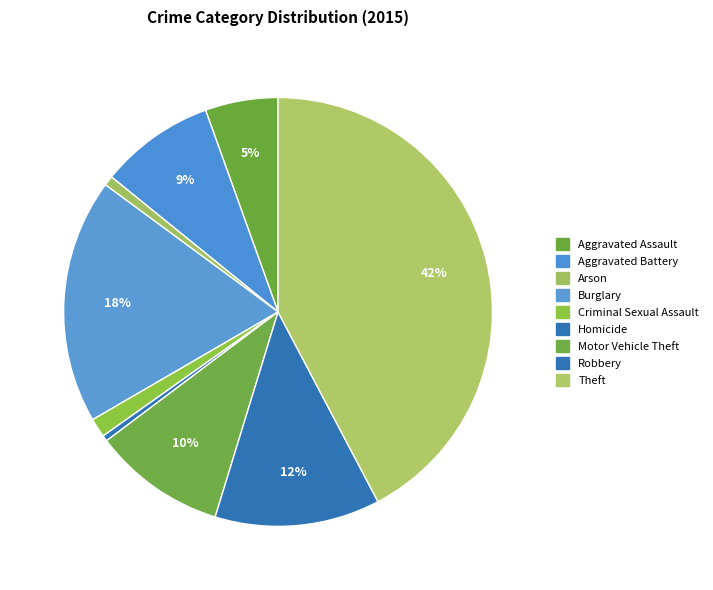

Is there a majority slice in this chart?

No